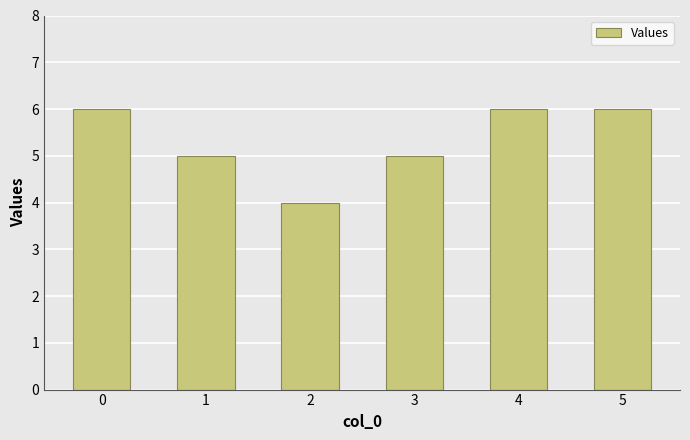

How many bars are there in total?

6